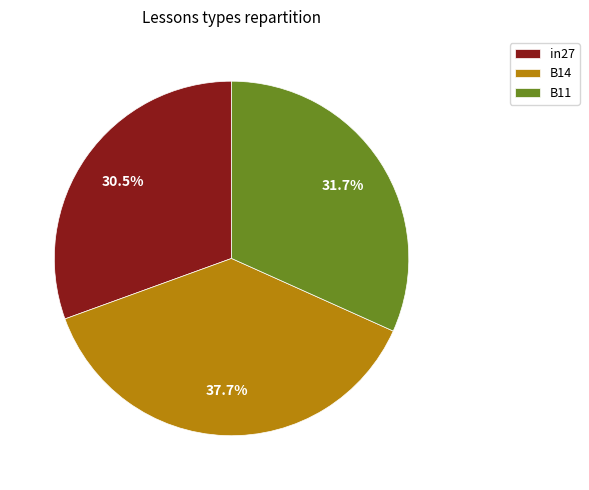

What is the largest slice in the pie chart?

B14